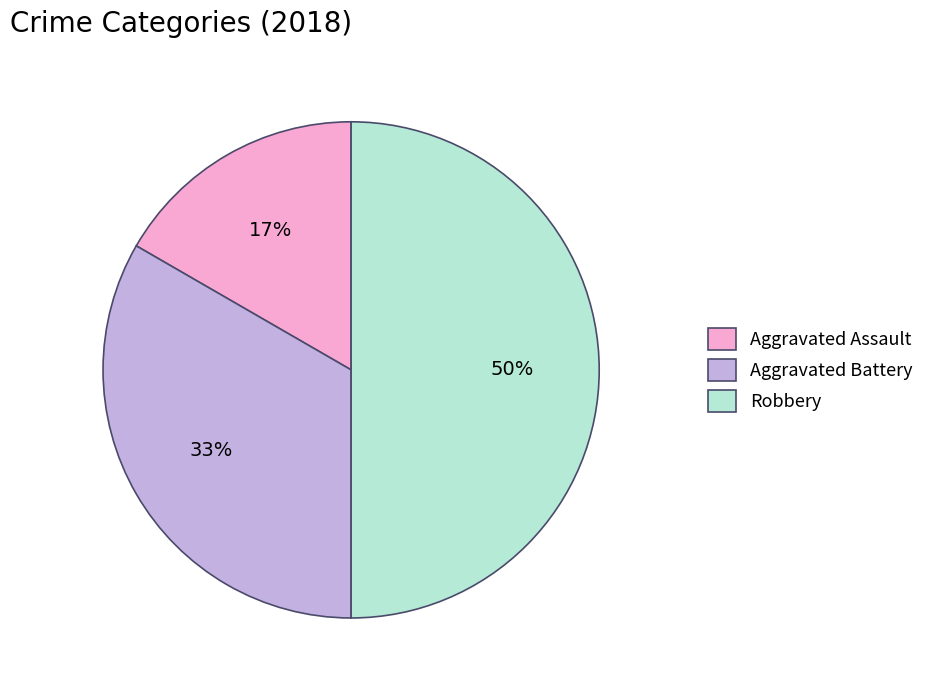

Do Robbery and Aggravated Assault together represent more than half of the pie?

Yes